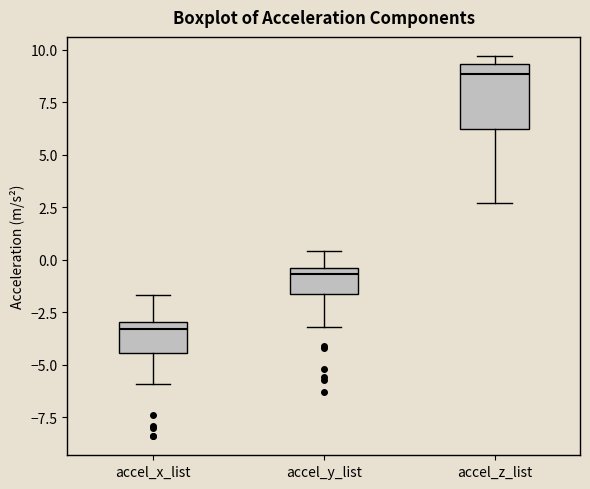

Reading left to right, read every box against the y-axis: the position of its median line, the range the box covers, and the ends of its whiskers. The values are not printed on the chart, so give them approximately, as read against the axis.

accel_x_list: median -3.5, box -4.5 to -3.0, whiskers -6.0 to -1.5
accel_y_list: median -0.5 (just below the box's upper edge), box -1.5 to -0.5, whiskers -3.0 to 0.5
accel_z_list: median 9.0, box 6.0 to 9.5, whiskers 2.5 to 9.5 (just above the box's upper edge)